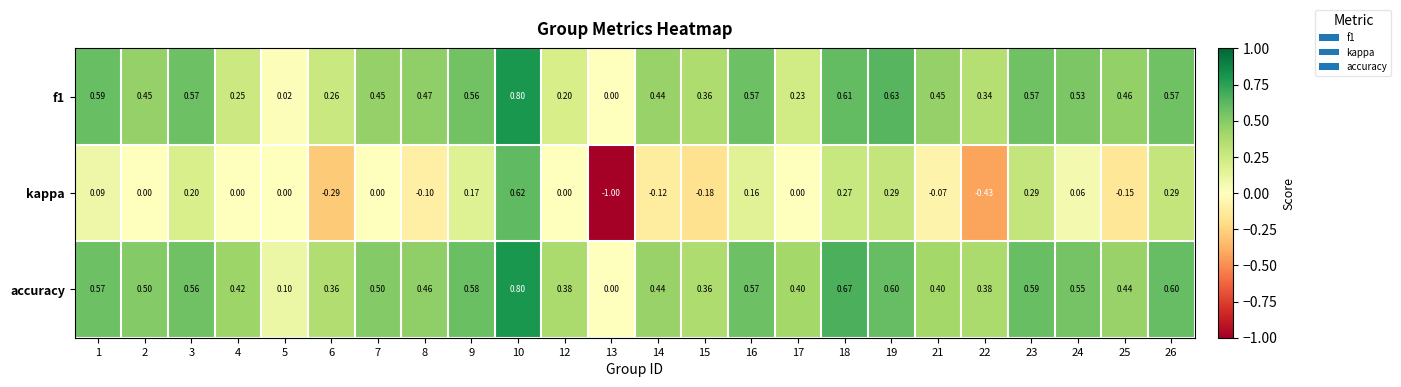

Which series has the largest range (max minus min)?

kappa